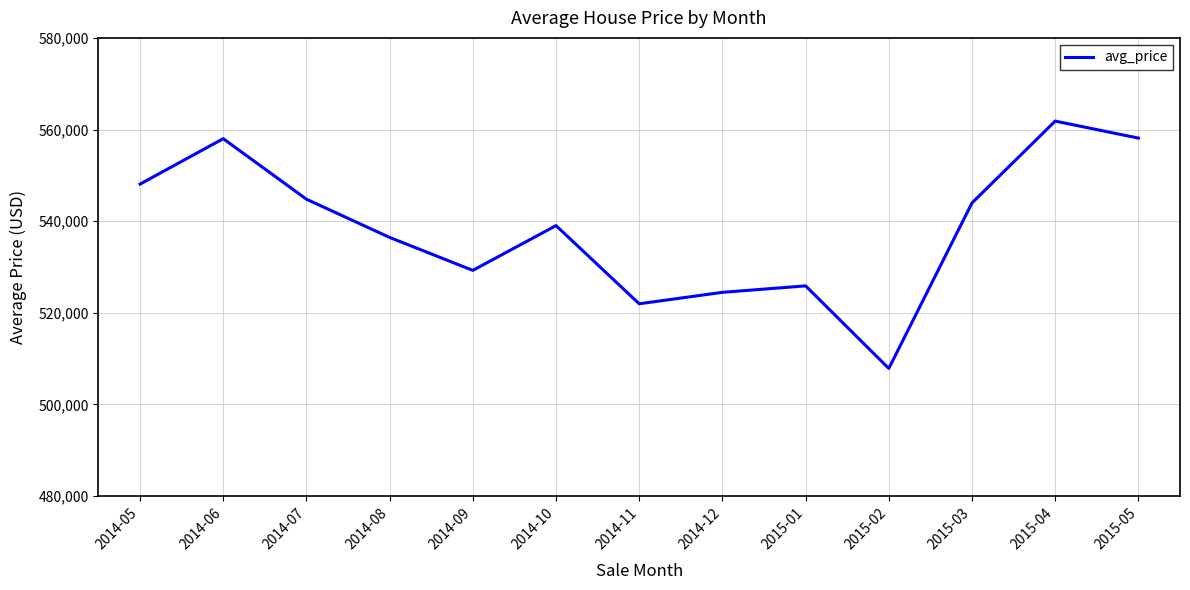

What is the change in value from 2014-08 to 2014-10?

+2581.7